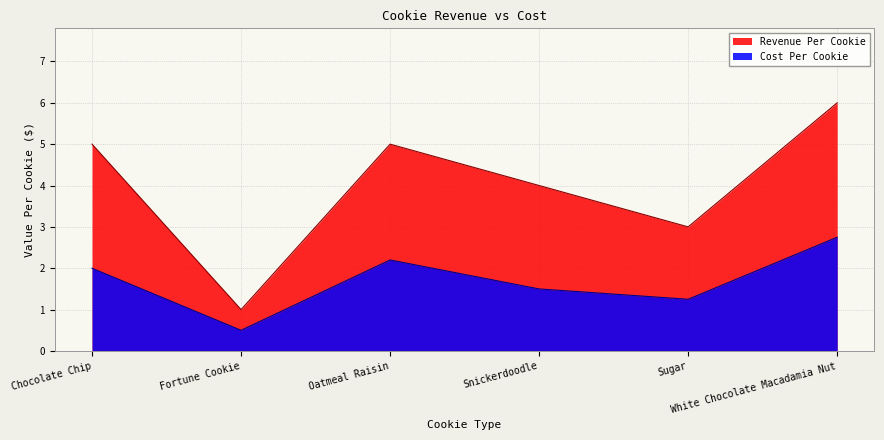

The value of Cost Per Cookie at Sugar is 1.2. True or false?

True